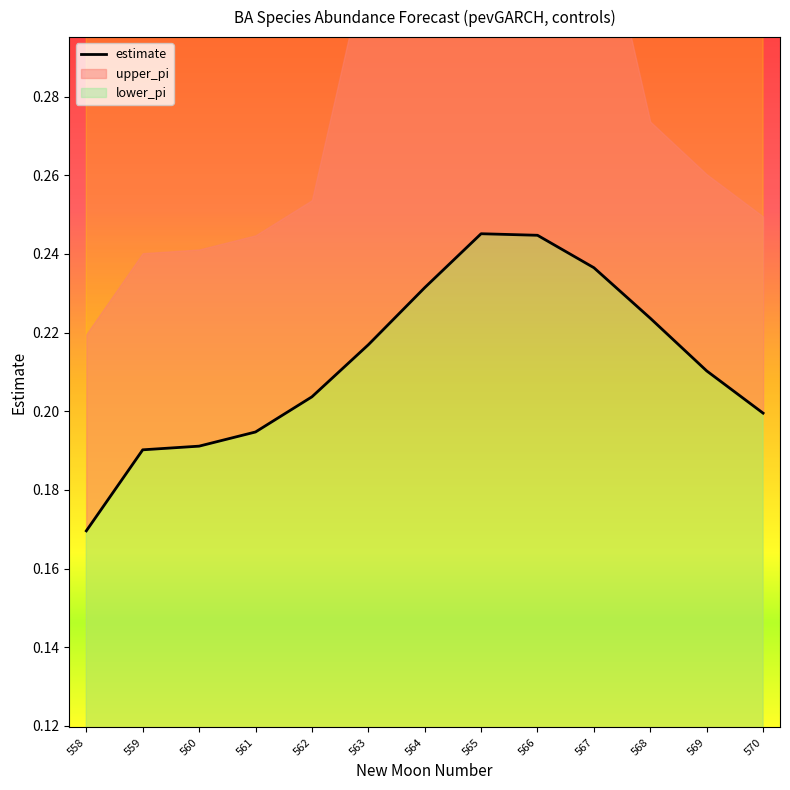

Reading left to right, list all the values displayed in this chart.

estimate: 0.2	0.2	0.2	0.2	0.2	0.2	0.2	0.2	0.2	0.2	0.2	0.2	0.2
upper_pi: 1.0	1.0	1.0	1.0	1.0	2.0	2.0	2.0	2.0	2.0	1.0	1.0	1.0
lower_pi: 0.0	0.0	0.0	0.0	0.0	0.0	0.0	0.0	0.0	0.0	0.0	0.0	0.0